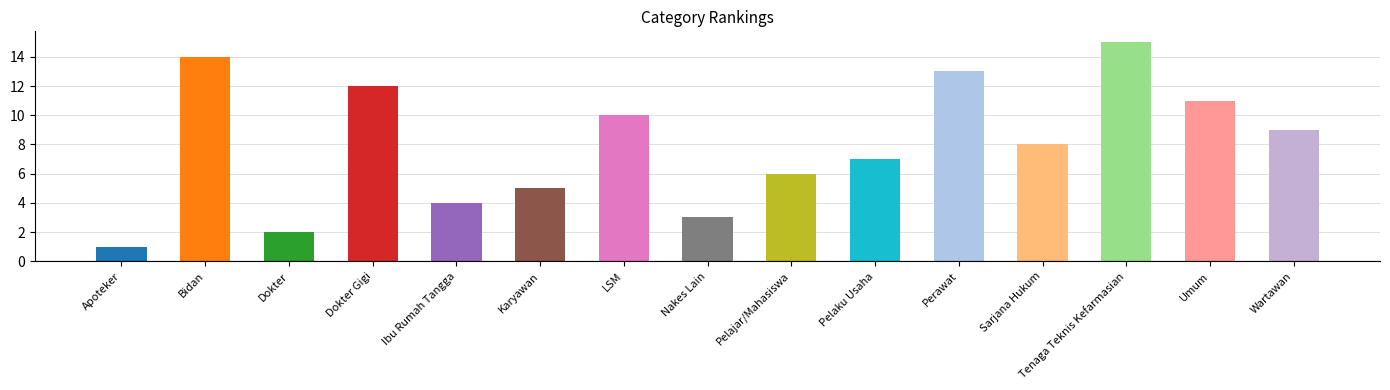

What is the average value?

8